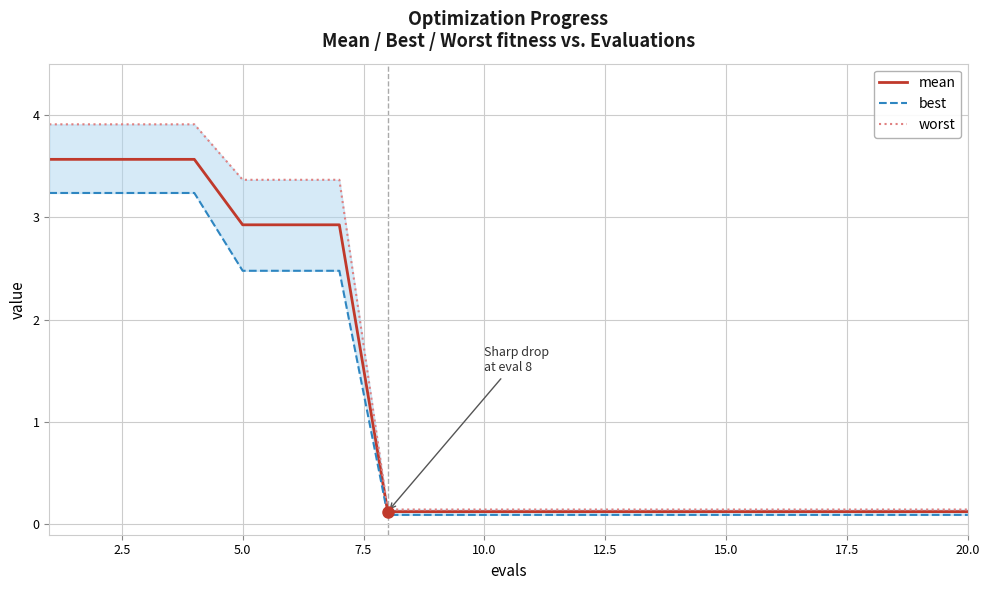

What are all the series names shown in the legend?

mean, best, worst